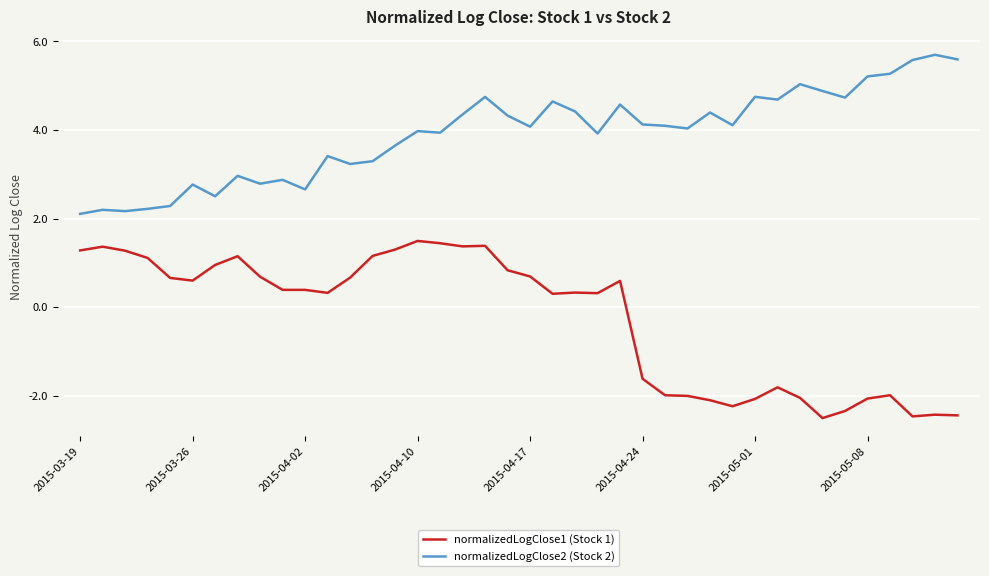

True or false: normalizedLogClose1 (Stock 1) and normalizedLogClose2 (Stock 2) cross at least once.

False